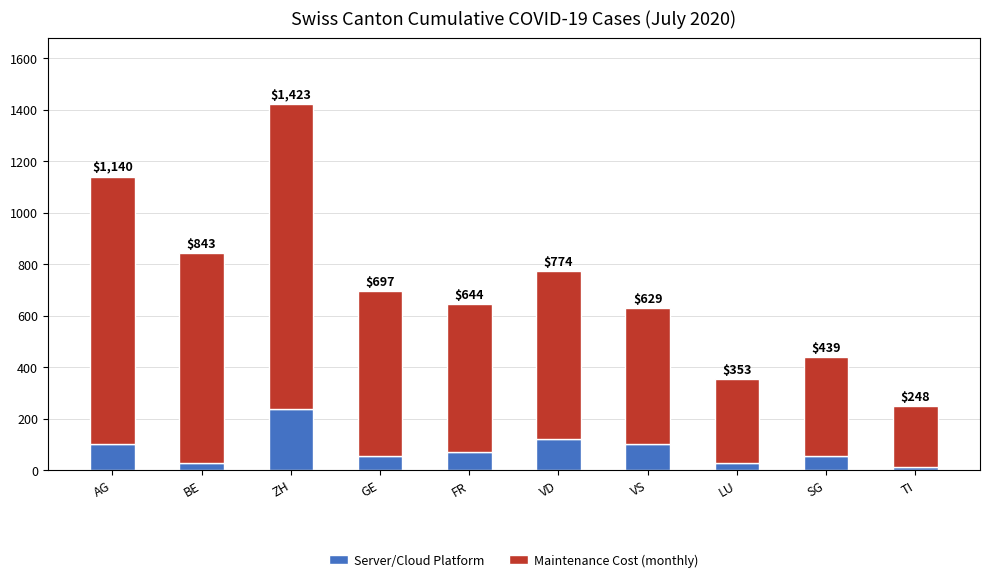

What is the label of the 1st bar from the right?

TI